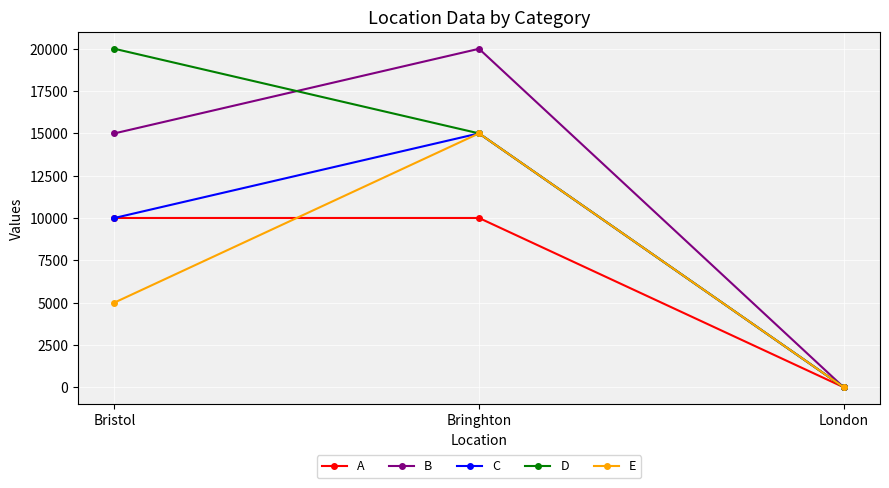

How many D values are between 0 and 20000?

3